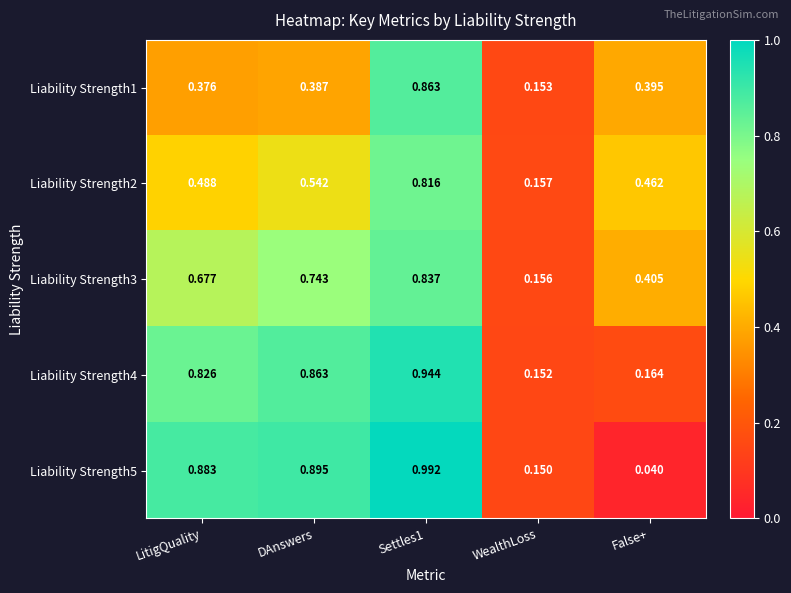

Rank the series at LitigQuality from highest to lowest value.

Liability Strength5, Liability Strength4, Liability Strength3, Liability Strength2, Liability Strength1